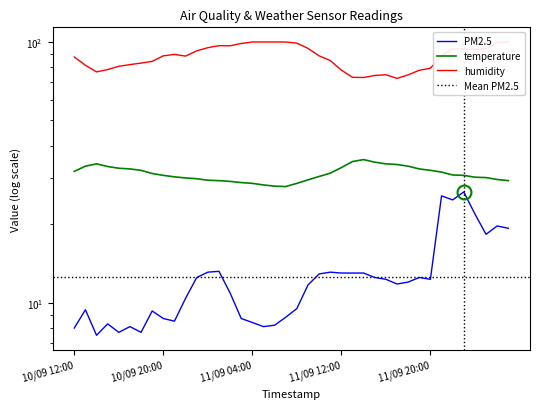

True or false: PM2.5 has a value of 12.3 at 11/09 16:00.

True